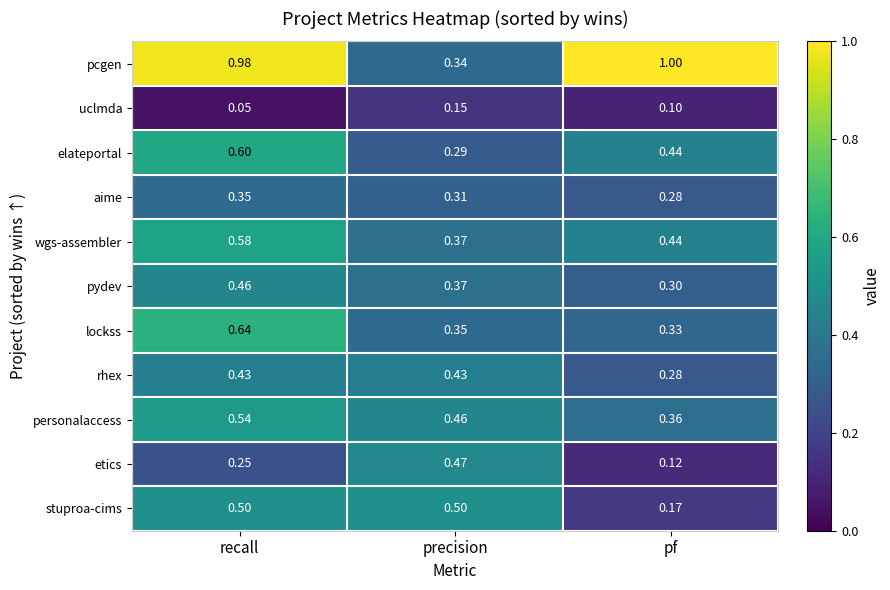

Where is uclmda nearest to the value 0?

recall